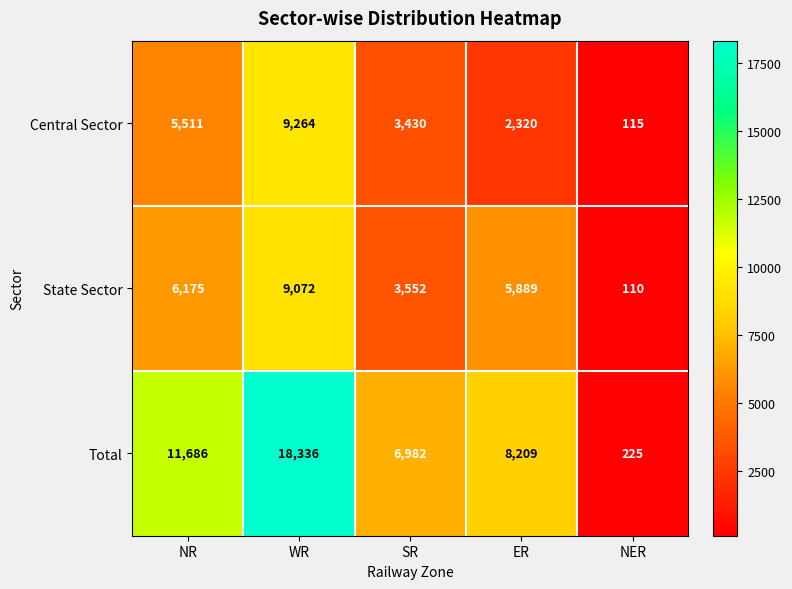

Reading left to right, extract all data points from this chart.

Central Sector: 5511	9264	3430	2320	115
State Sector: 6175	9072	3552	5889	110
Total: 11686	18336	6982	8209	225